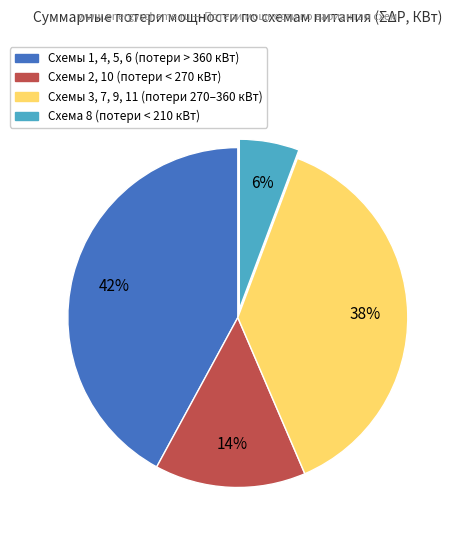

Does any single category account for the majority?

No